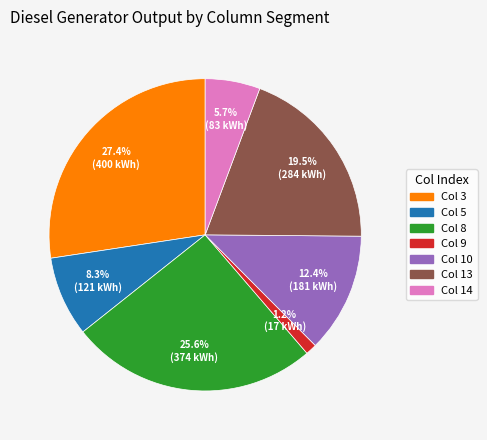

To the nearest percent, what is the difference between the largest and smallest slice percentages?

26%